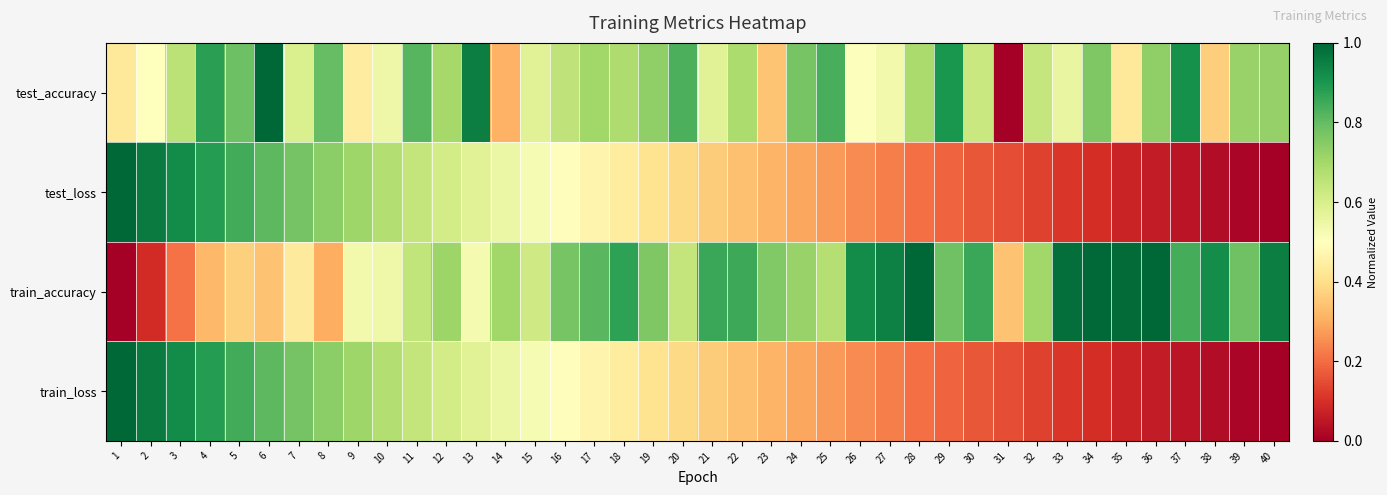

Reading left to right, transcribe all the data shown in this chart.

test_accuracy: 1=0.4	2=0.5	3=0.7	4=0.9	5=0.8	6=1.0	7=0.6	8=0.8	9=0.4	10=0.5	11=0.8	12=0.7	13=0.9	14=0.3	15=0.6	16=0.6	17=0.7	18=0.7	19=0.7	20=0.8	21=0.6	22=0.7	23=0.3	24=0.8	25=0.8	26=0.5	27=0.5	28=0.7	29=0.9	30=0.6	31=0.0	32=0.6	33=0.6	34=0.8	35=0.4	36=0.7	37=0.9	38=0.4	39=0.7	40=0.7
test_loss: 1=1.0	2=1.0	3=0.9	4=0.9	5=0.8	6=0.8	7=0.8	8=0.7	9=0.7	10=0.7	11=0.6	12=0.6	13=0.6	14=0.6	15=0.5	16=0.5	17=0.5	18=0.4	19=0.4	20=0.4	21=0.4	22=0.3	23=0.3	24=0.3	25=0.3	26=0.2	27=0.2	28=0.2	29=0.2	30=0.2	31=0.1	32=0.1	33=0.1	34=0.1	35=0.1	36=0.1	37=0.0	38=0.0	39=0.0	40=0.0
train_accuracy: 1=0.0	2=0.1	3=0.2	4=0.3	5=0.4	6=0.3	7=0.4	8=0.3	9=0.5	10=0.5	11=0.6	12=0.7	13=0.5	14=0.7	15=0.6	16=0.8	17=0.8	18=0.9	19=0.8	20=0.6	21=0.9	22=0.9	23=0.8	24=0.7	25=0.7	26=0.9	27=0.9	28=1.0	29=0.8	30=0.9	31=0.3	32=0.7	33=1.0	34=1.0	35=1.0	36=1.0	37=0.8	38=0.9	39=0.8	40=1.0
train_loss: 1=1.0	2=1.0	3=0.9	4=0.9	5=0.8	6=0.8	7=0.8	8=0.7	9=0.7	10=0.7	11=0.6	12=0.6	13=0.6	14=0.6	15=0.5	16=0.5	17=0.5	18=0.4	19=0.4	20=0.4	21=0.4	22=0.3	23=0.3	24=0.3	25=0.3	26=0.2	27=0.2	28=0.2	29=0.2	30=0.2	31=0.1	32=0.1	33=0.1	34=0.1	35=0.1	36=0.1	37=0.0	38=0.0	39=0.0	40=0.0